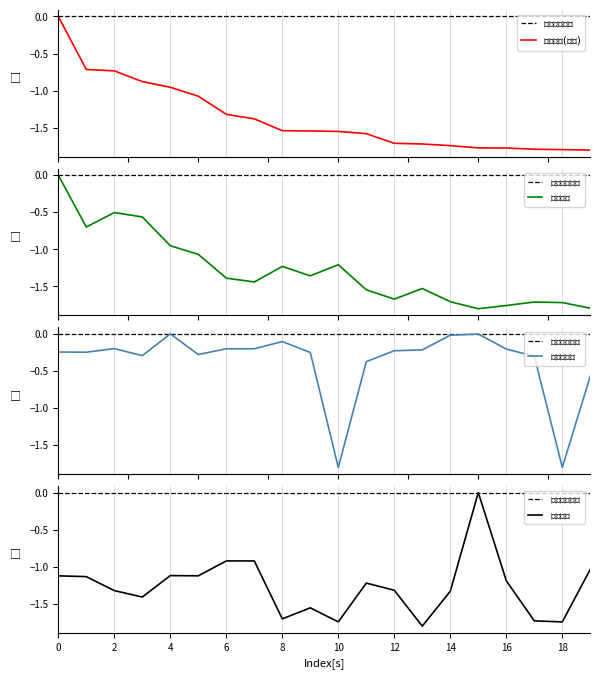

What is the difference between the 基金金额 values at 8 and 18?

0.5